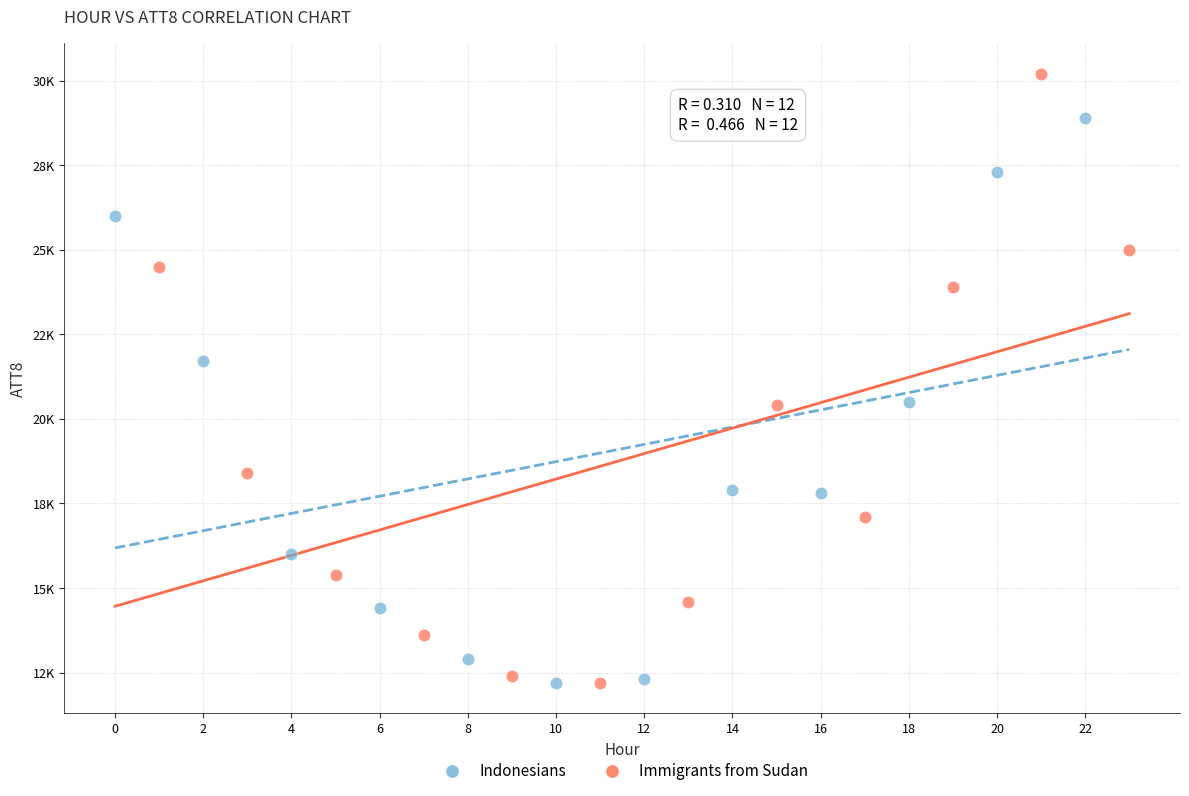

What are all the series names shown in the legend?

Indonesians, Immigrants from Sudan